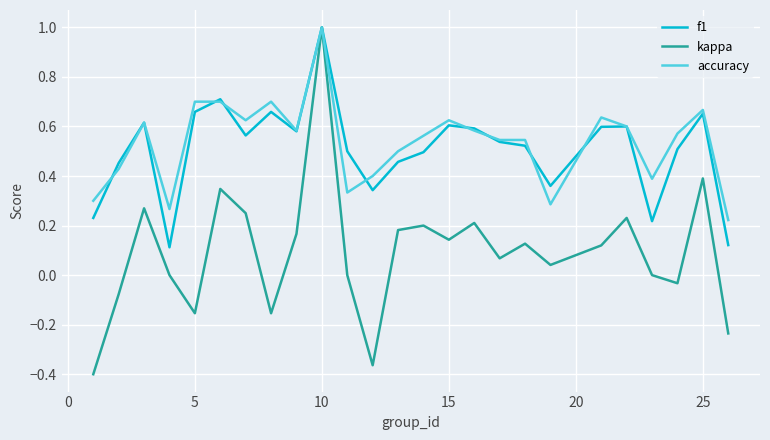

What is the maximum value for f1?

1.0